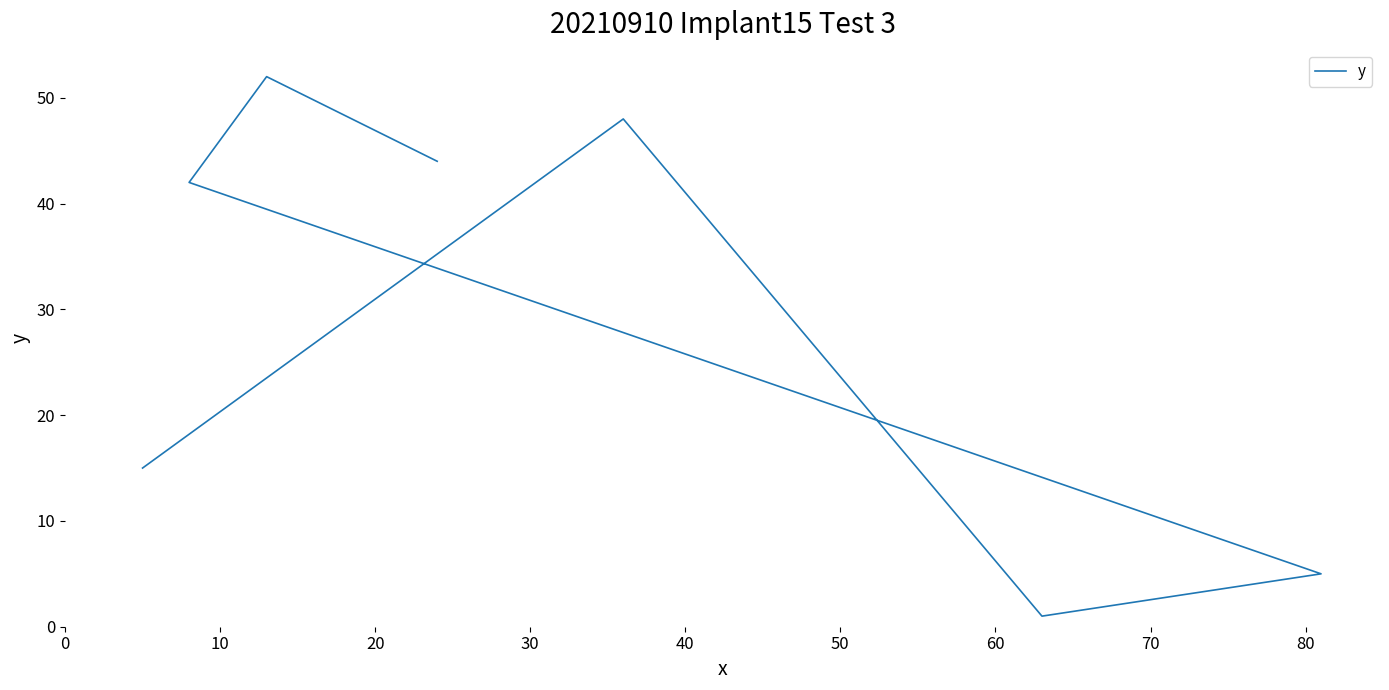

Approximately how many times larger is the value at 10 compared to 0?

1.2